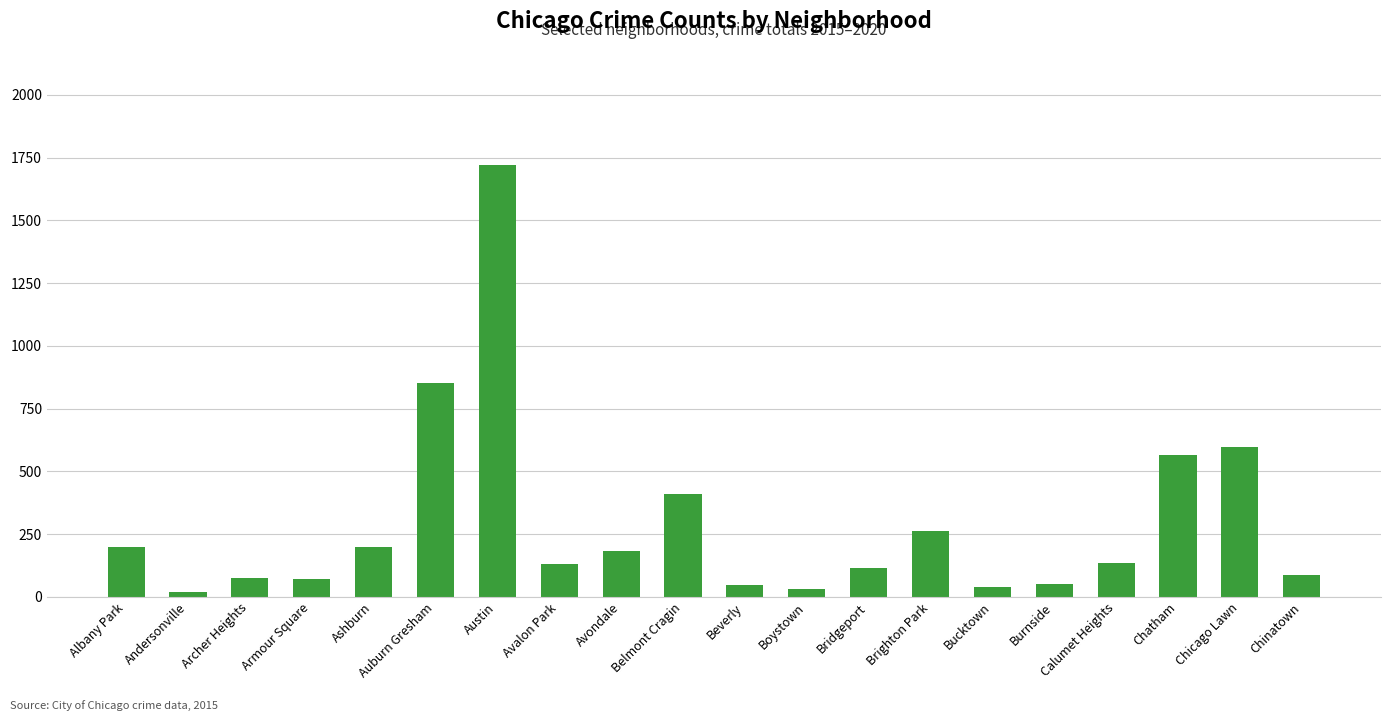

What is the ratio of the value at Avalon Park to the value at Archer Heights?

1.8